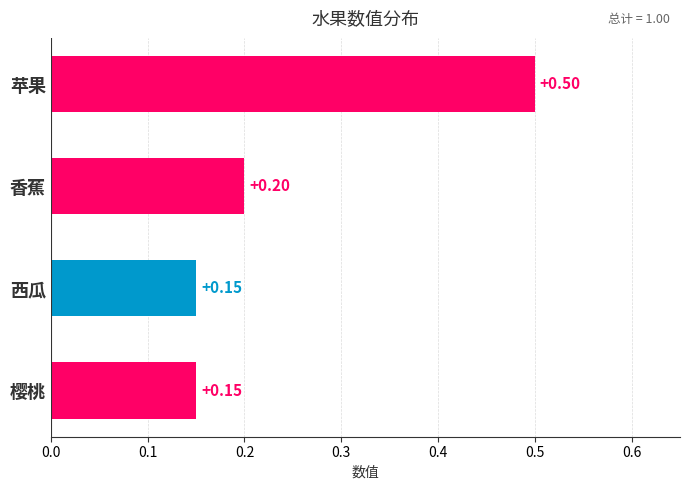

Between 西瓜 and 香蕉, which is larger?

香蕉